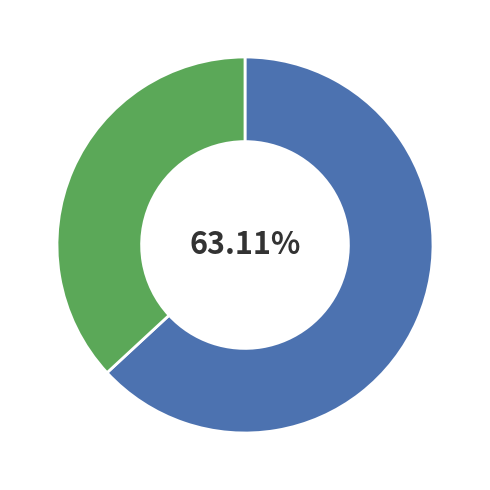

Does any single category account for the majority?

Yes